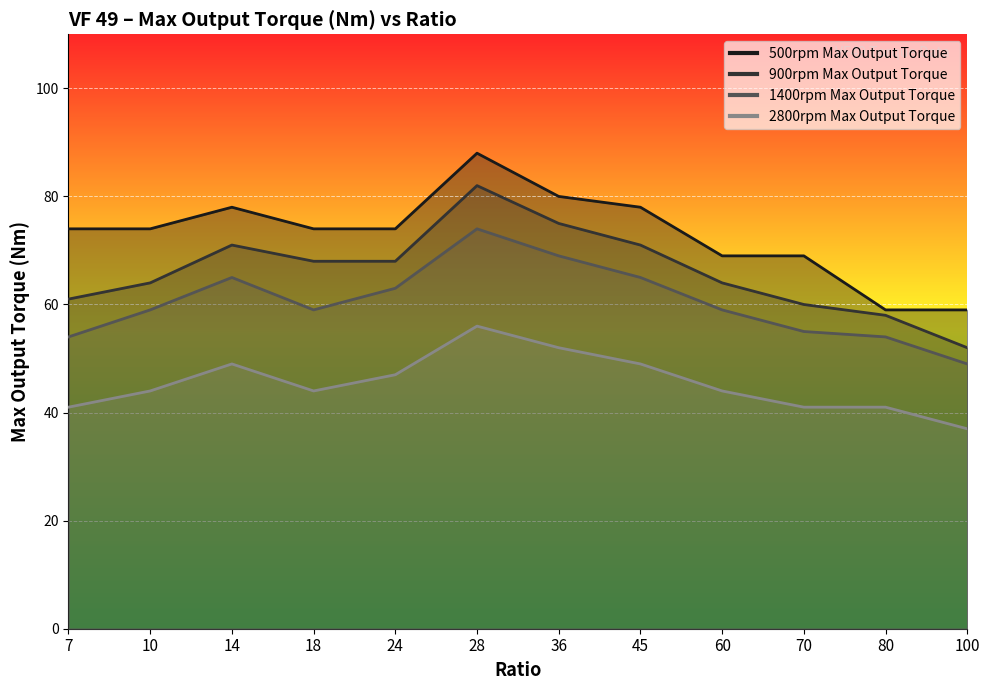

How many lines are shown in the chart?

4